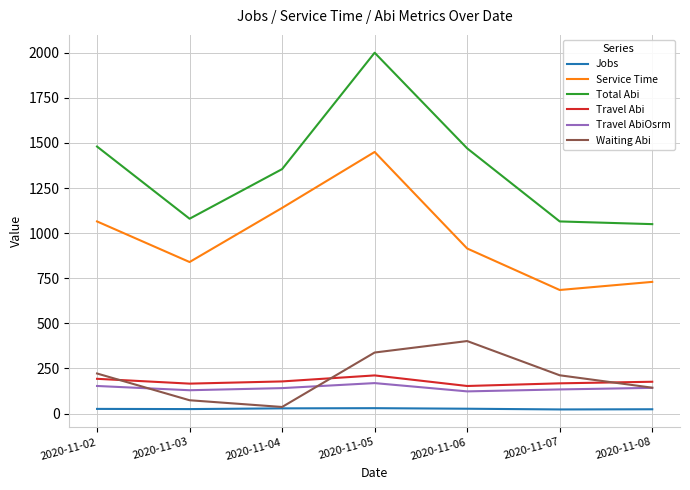

Is the value of Jobs at 2020-11-08 greater than the value of Total Abi at 2020-11-04?

No